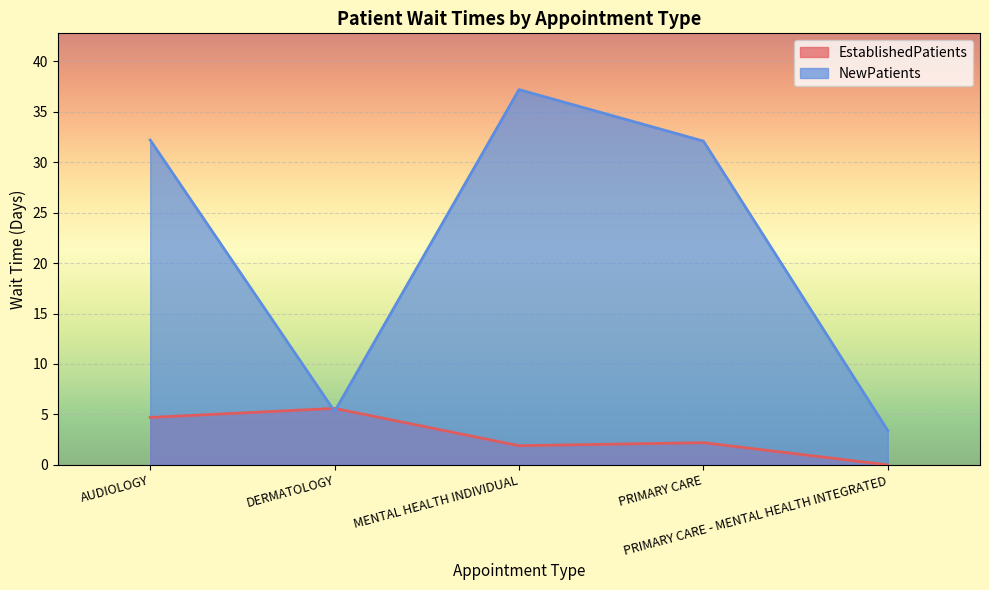

Between MENTAL HEALTH INDIVIDUAL and PRIMARY CARE, which series saw the biggest shift?

NewPatients